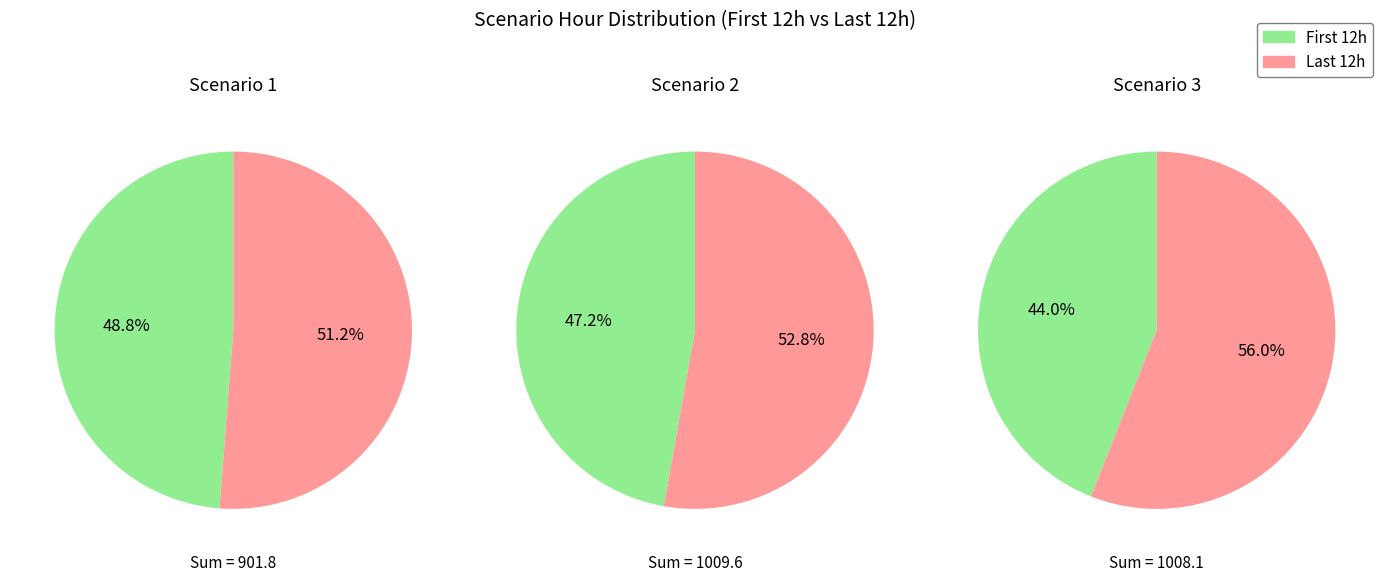

Is 8 the majority of the pie?

No